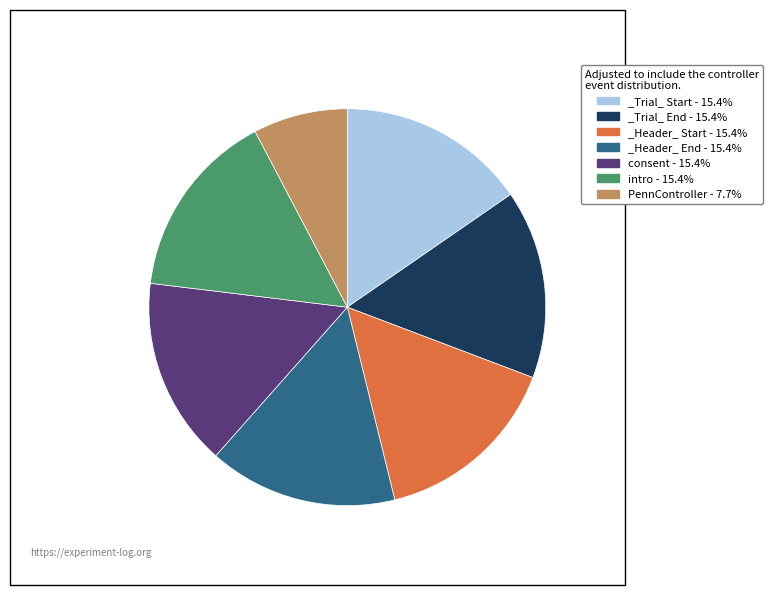

Is the sum of intro - 15.4% and consent - 15.4% greater than half?

No